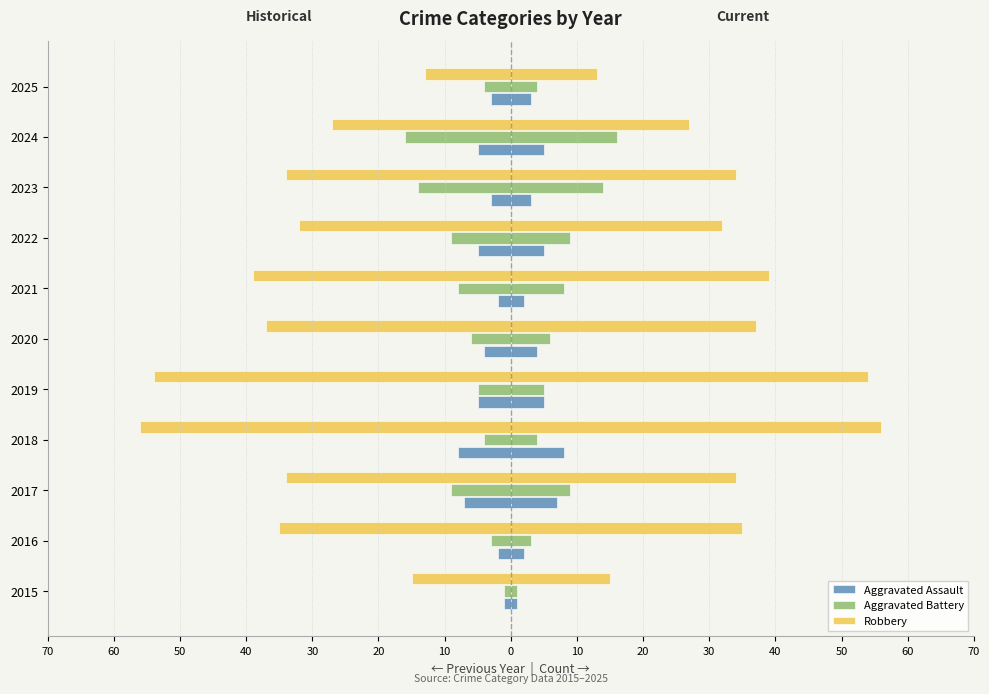

How many data points in Aggravated Battery are less than -6?

5